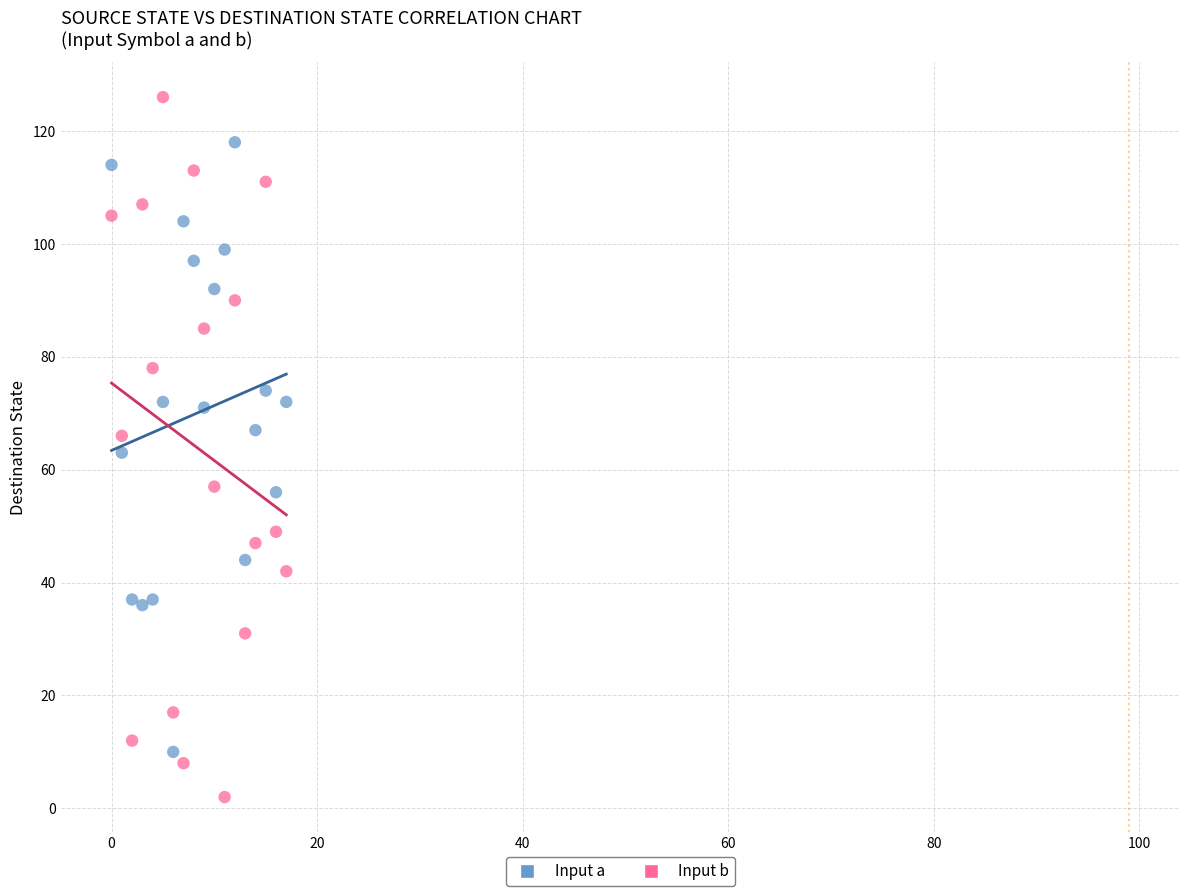

What are all the series names shown in the legend?

Input a, Input b